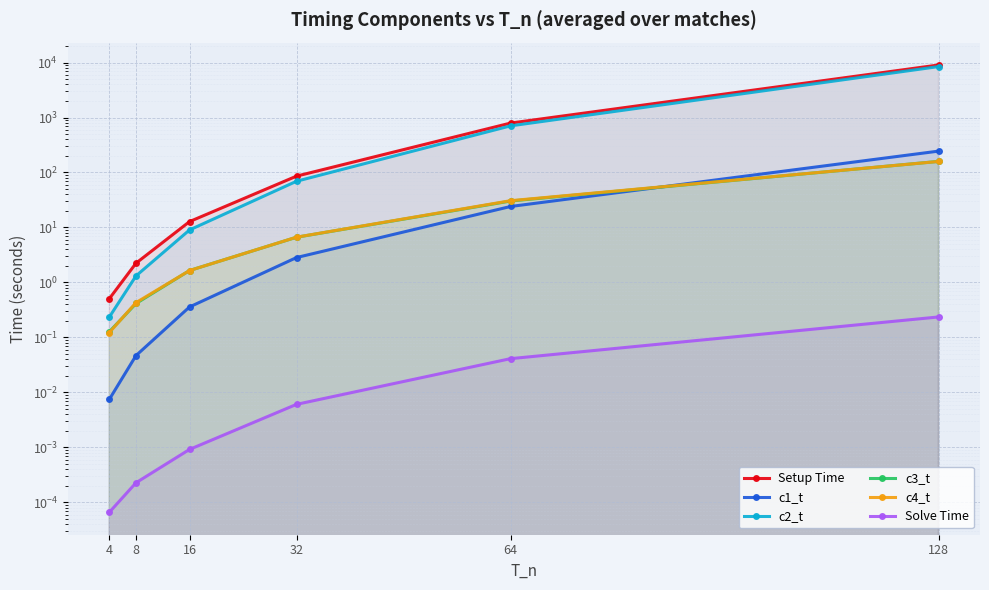

What is the value of the c4_t point at the 3rd from the left?

1.6